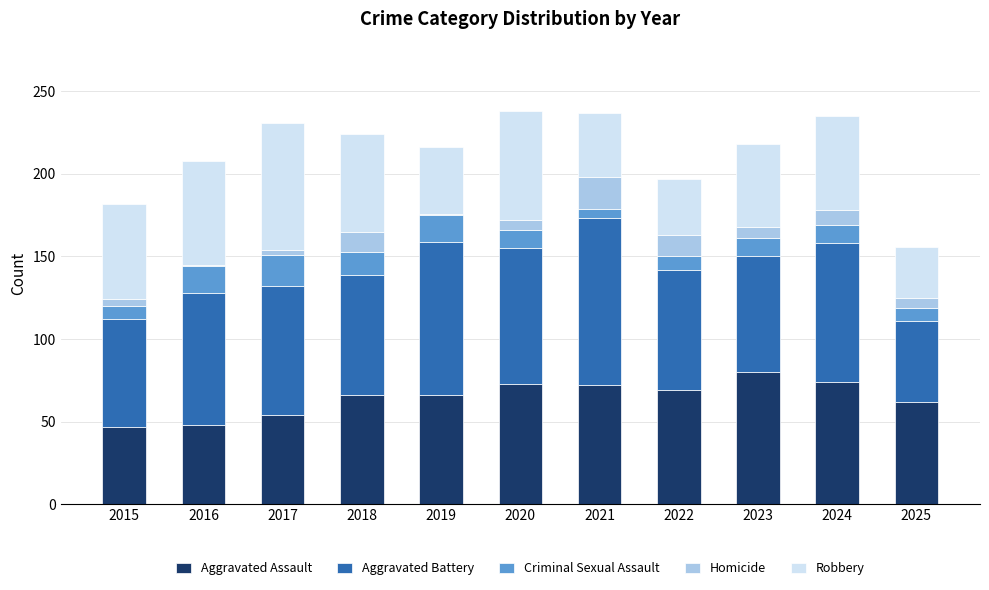

Are the bars grouped side by side (vs. stacked)?

No